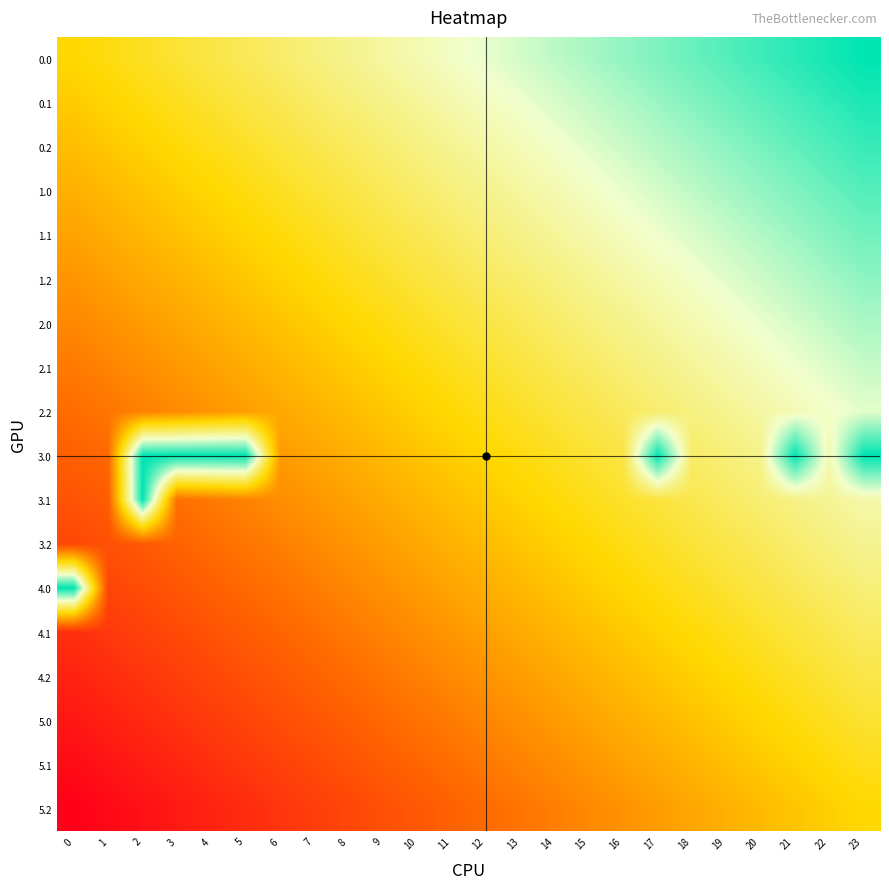

Which series changed the most between 0 and 20?

1.1